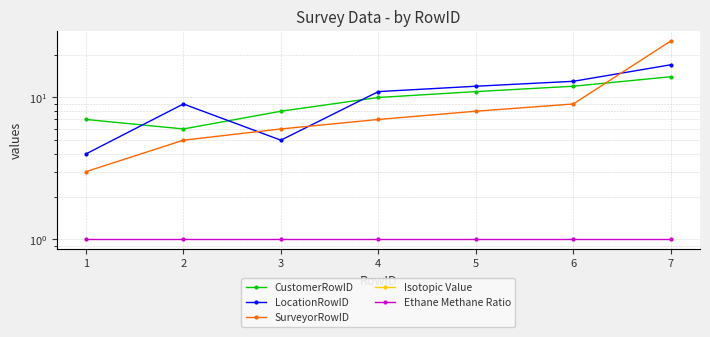

At how many categories does at least one series exceed 16?

1